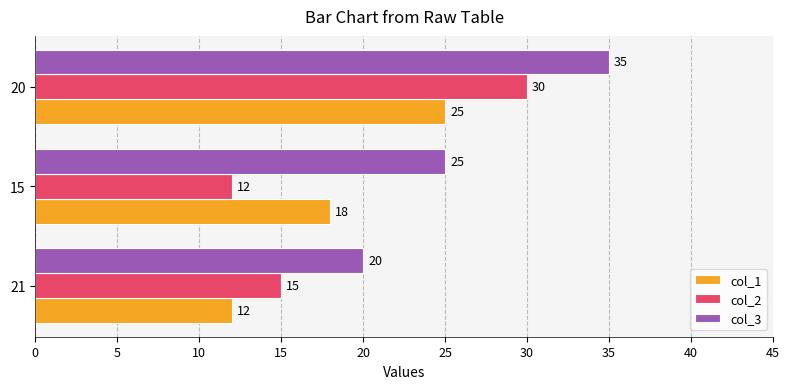

What is the greatest value displayed?

35